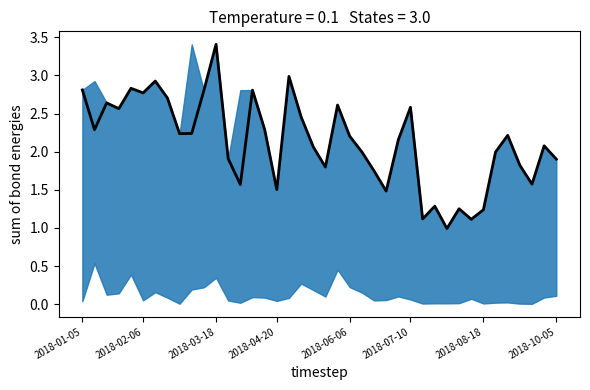

What is the greatest value displayed?

3.4